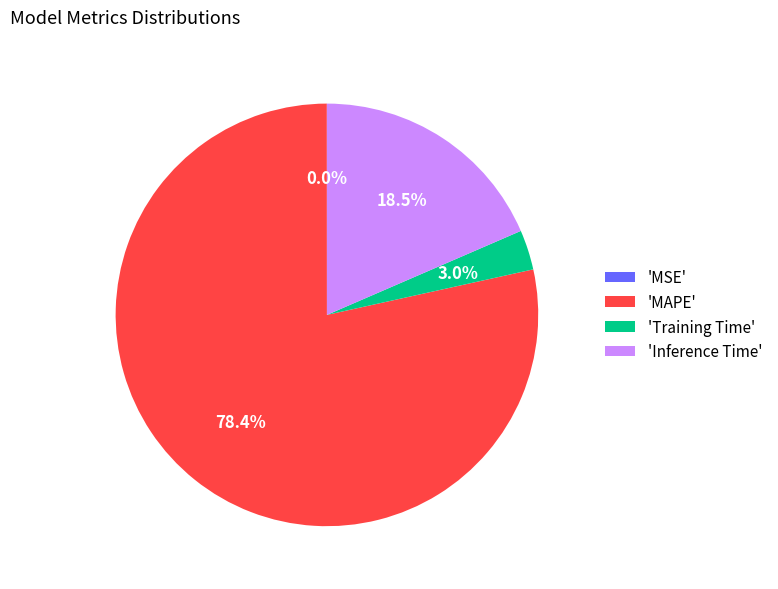

Does any single category account for the majority?

Yes